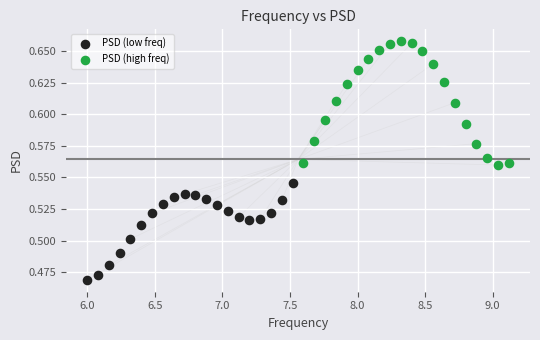

Which series reaches the maximum Y coordinate?

PSD (high freq)